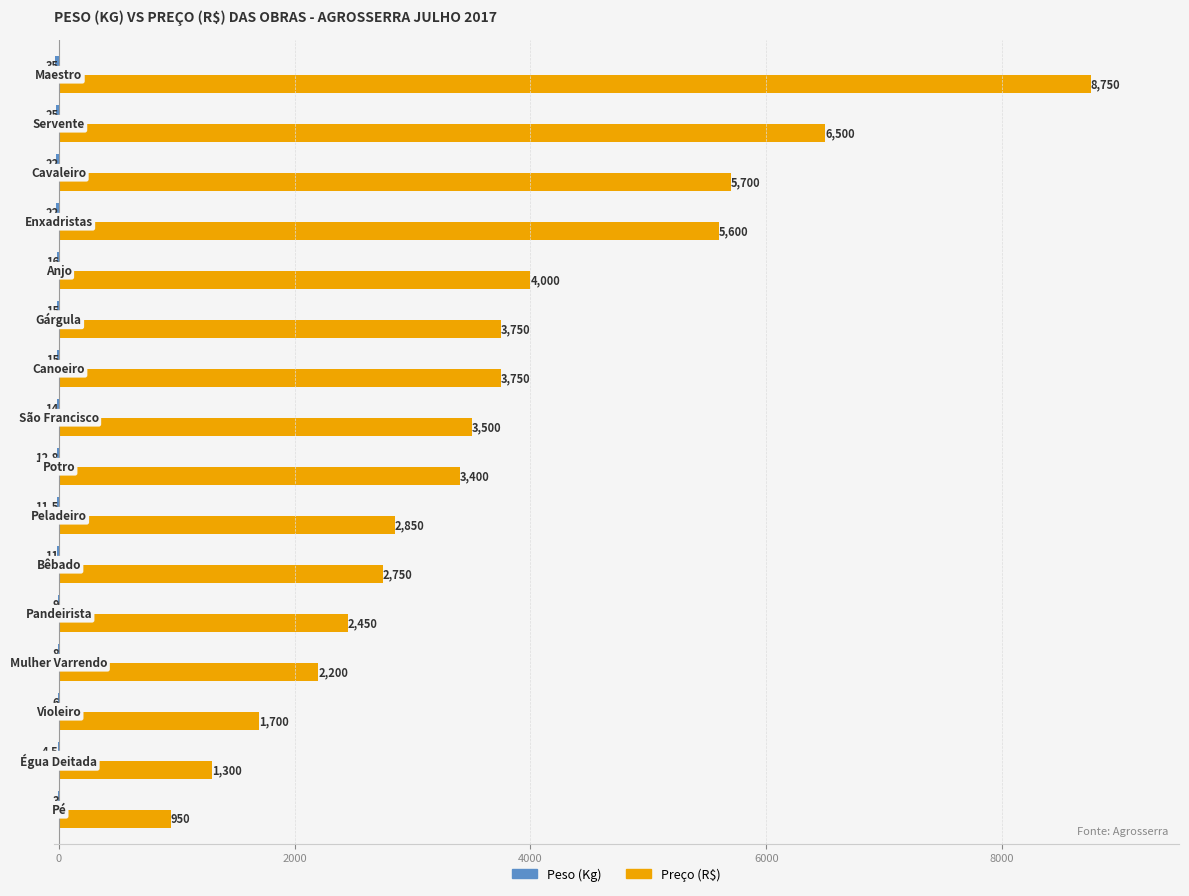

What is the greatest value displayed?

8750.0